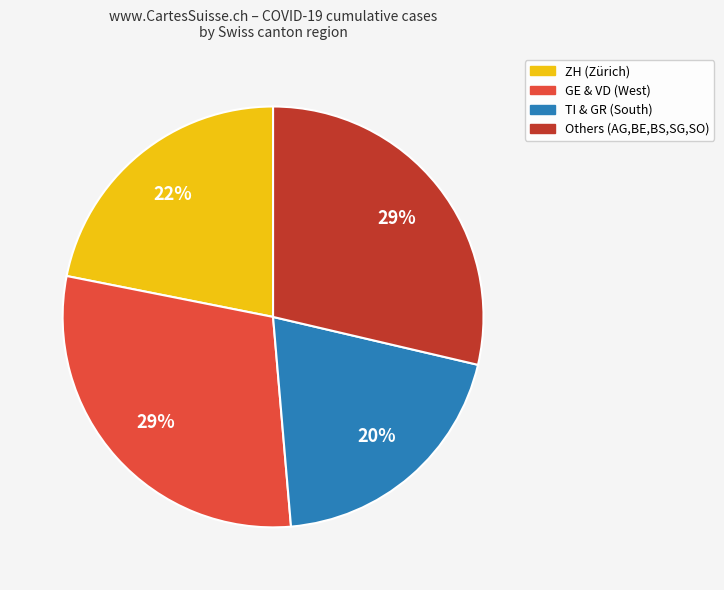

Is there a majority slice in this chart?

No